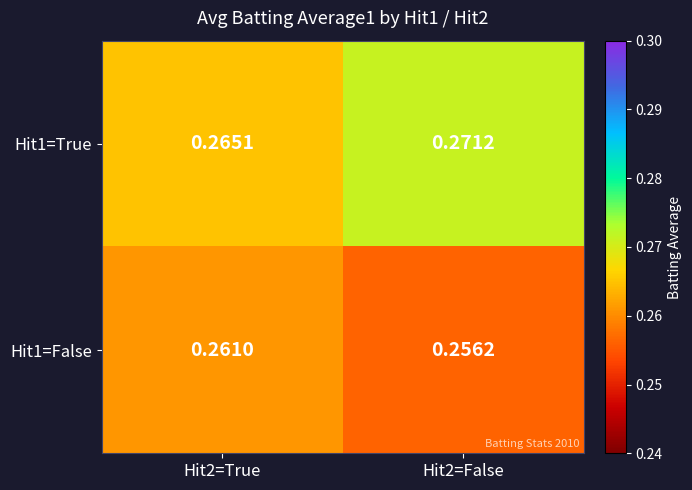

Is the value of Hit1=False at Hit2=False greater than the value of Hit1=True at Hit2=True?

No